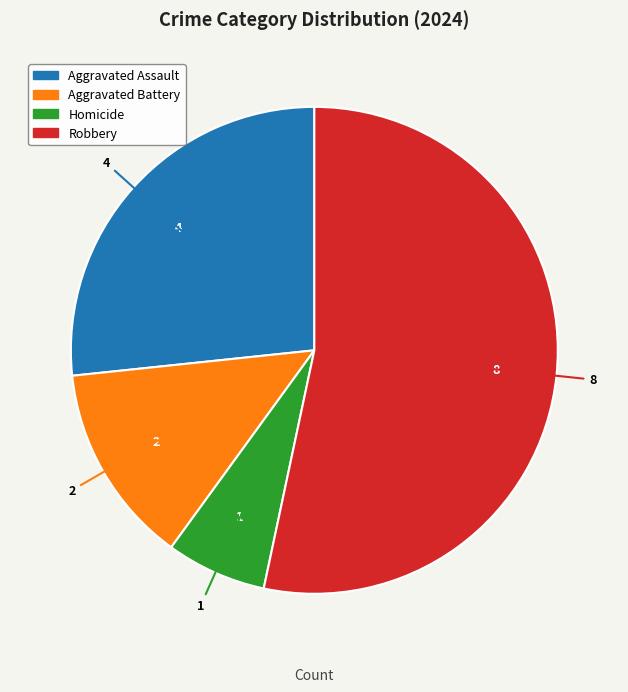

Is the sum of Aggravated Battery and Homicide greater than half?

No